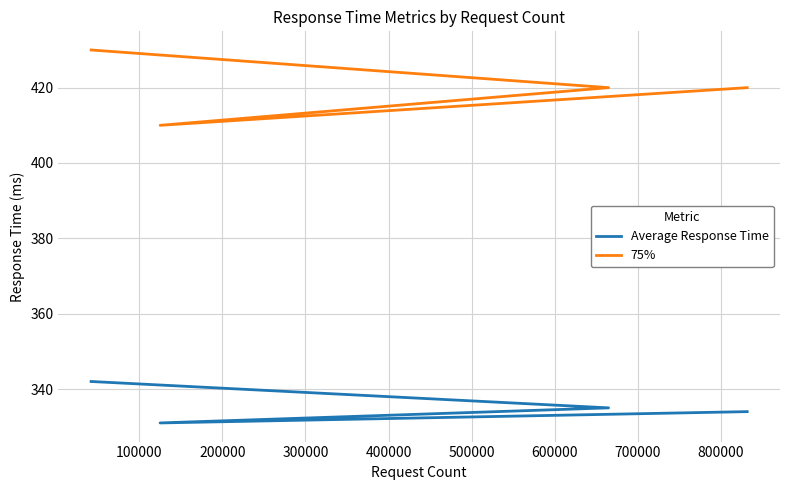

Count the 75% values in the range 420 to 430.

3